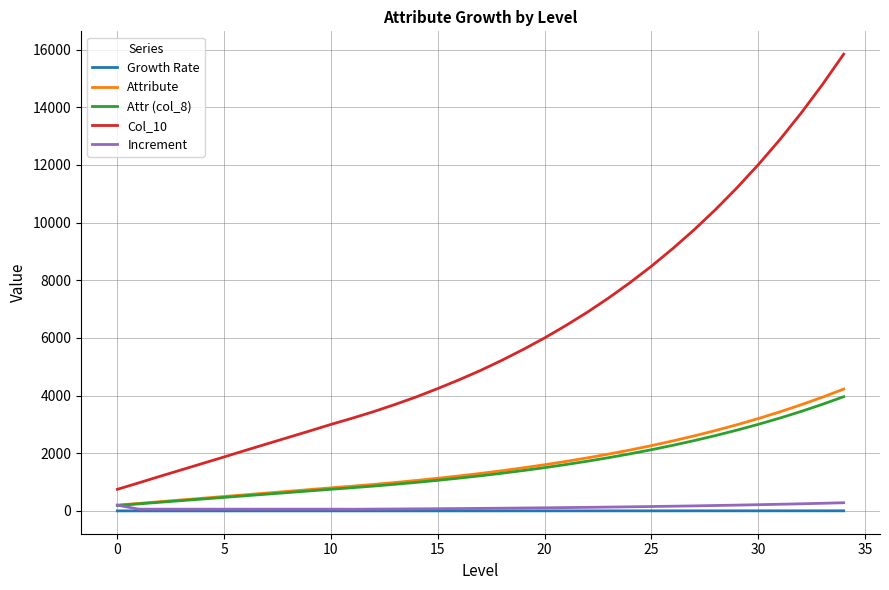

True or false: Increment and Col_10 intersect in this chart.

False